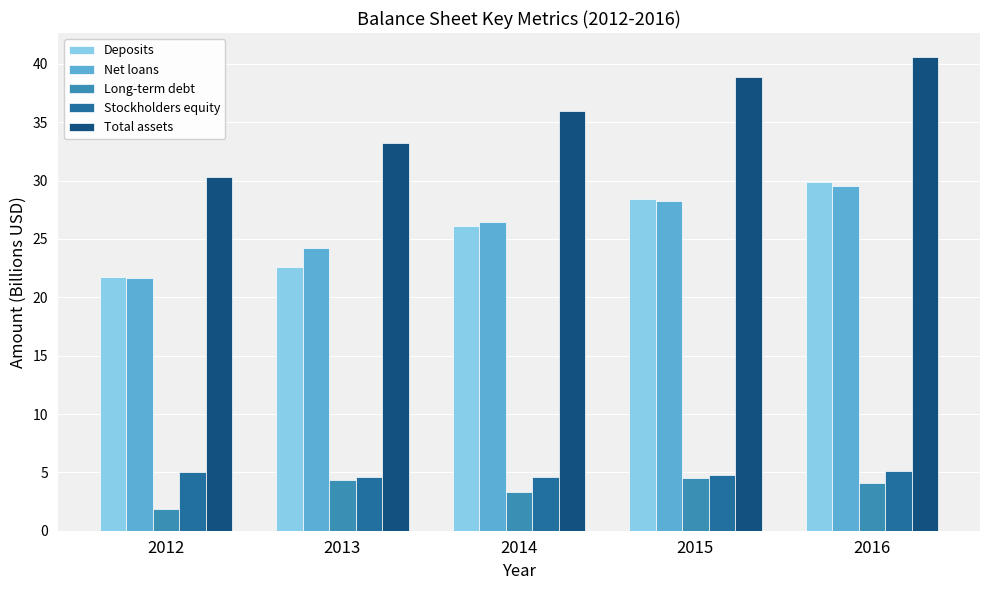

What is the sum of the Long-term debt values at 2013 and 2016?

8.5